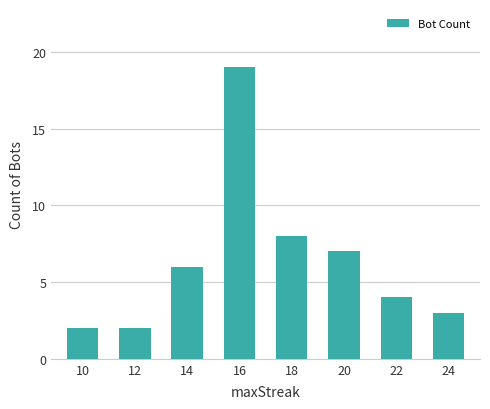

How many bars are there in total?

8